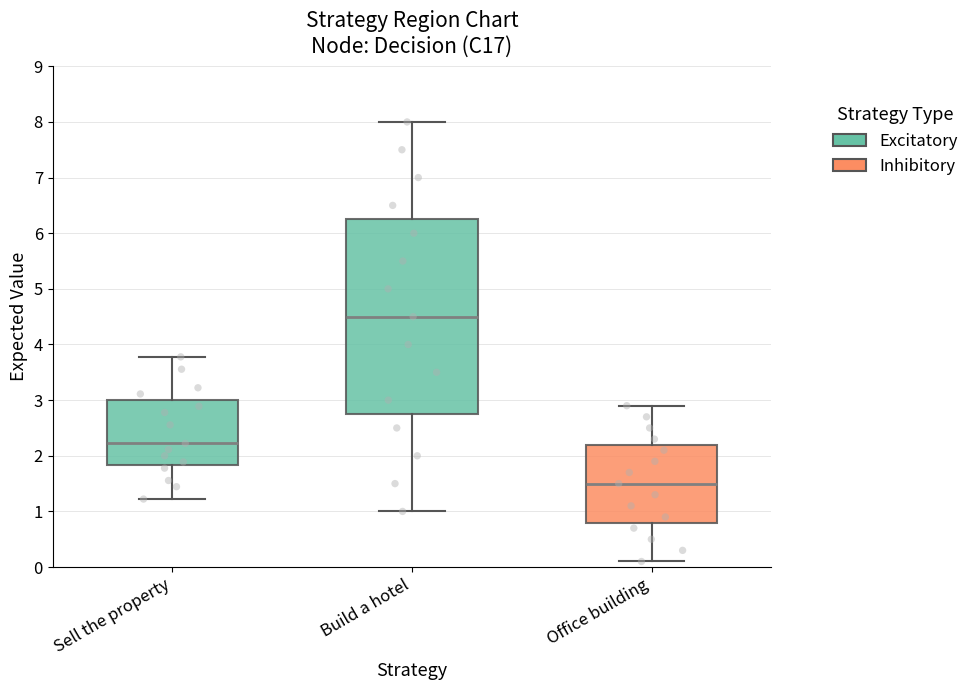

Where is the lower edge of the box for Sell the property on the y-axis? The values are not printed on the chart, so give them approximately, as read against the axis.

1.8